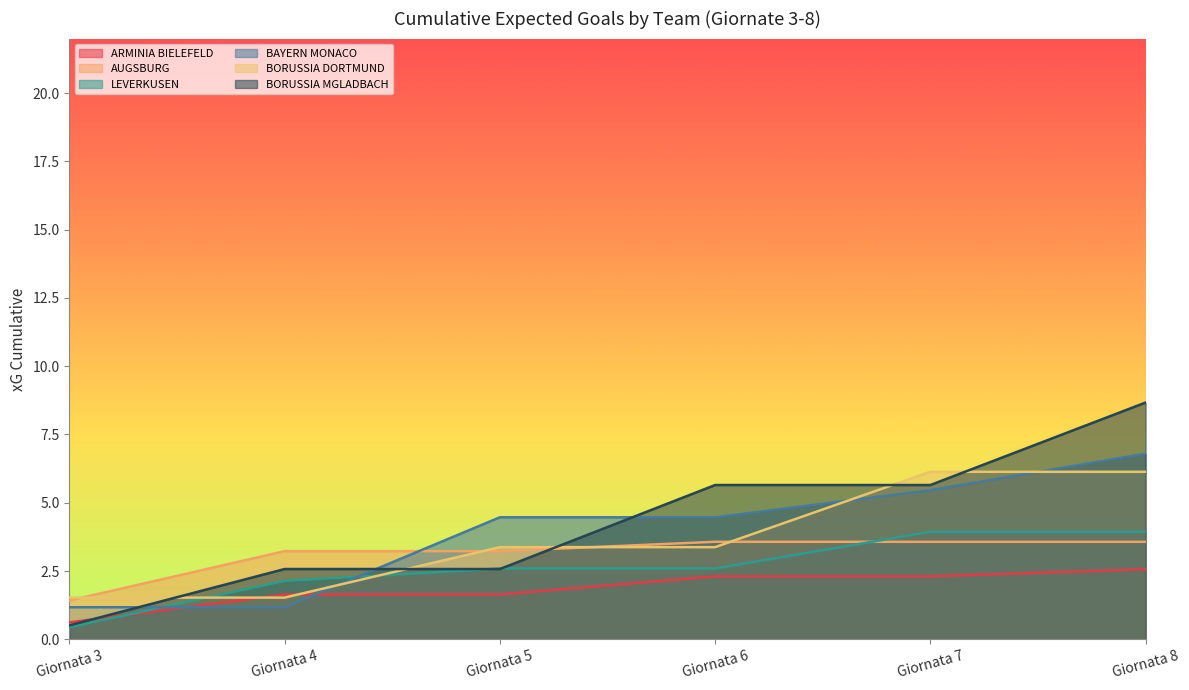

Where do AUGSBURG and BORUSSIA MGLADBACH first cross each other?

Giornata 5 and Giornata 6